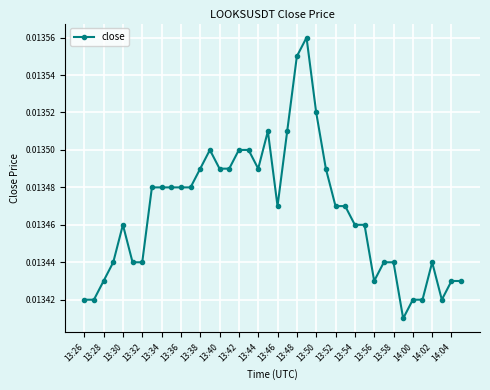

Count the values in the range 0 to 1.

40